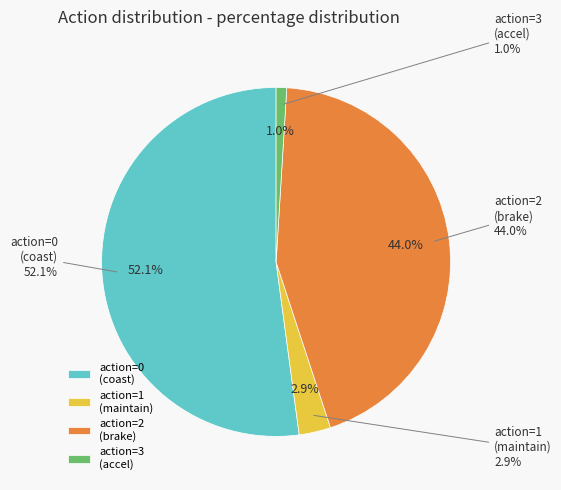

True or false: 1 accounts for 14% of the total.

False